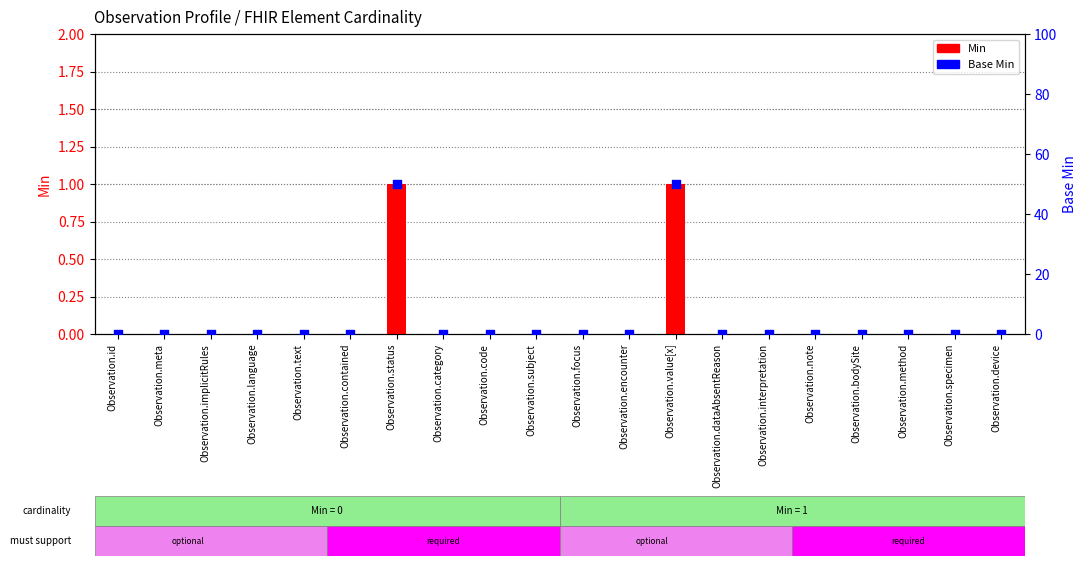

Which series has the largest total across all categories?

Base Min